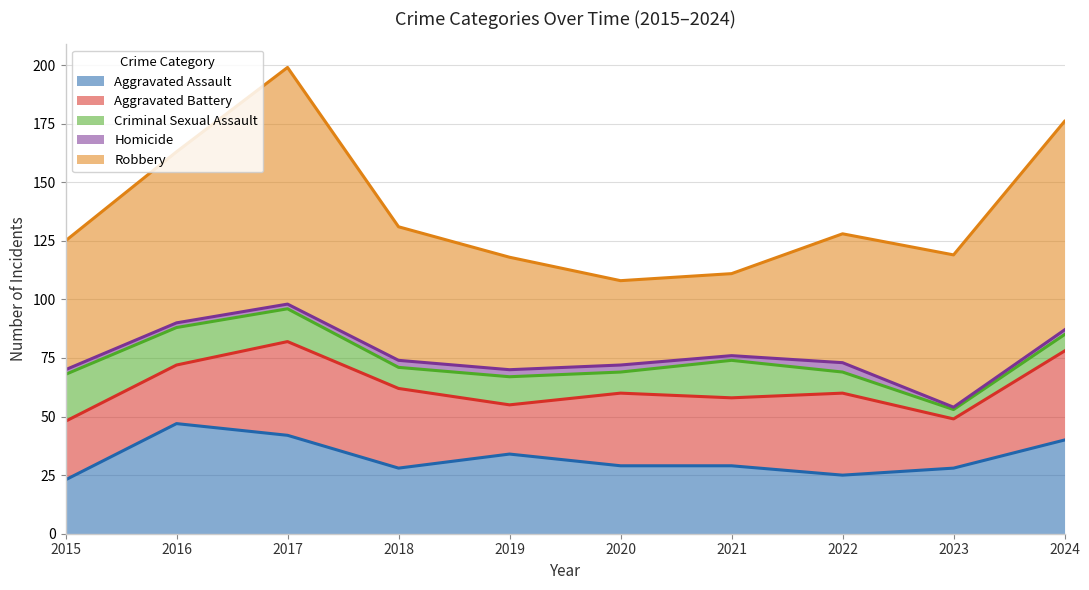

True or false: Homicide has more than 0 interior local peaks.

True